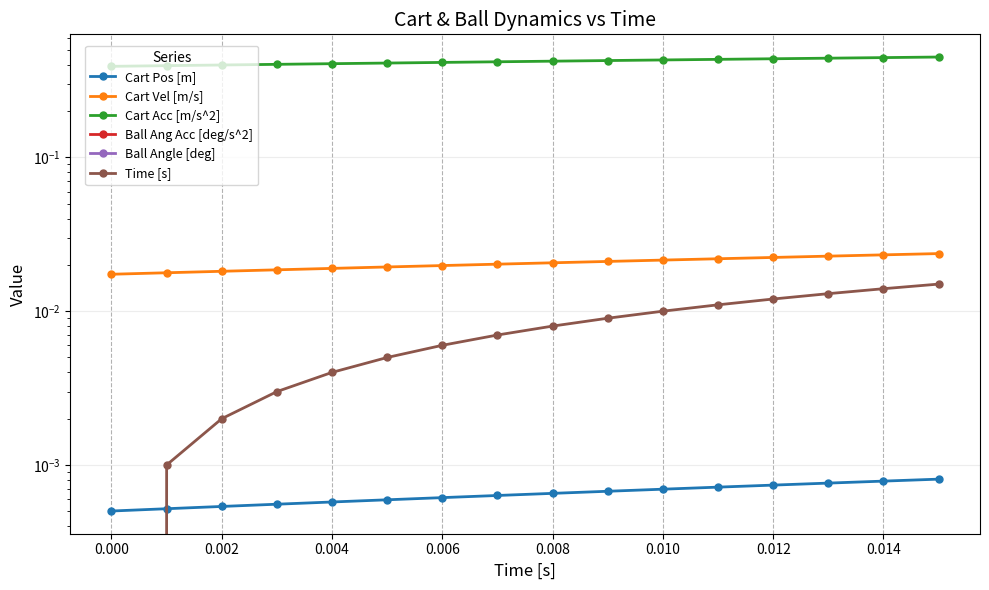

Between 0.006 and 0.008, which is larger?

0.008